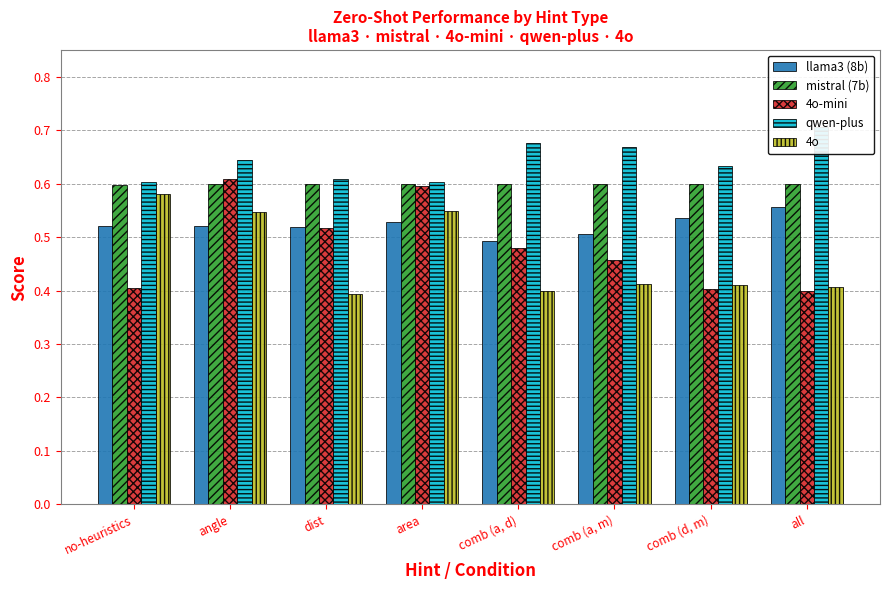

What is the greatest value displayed?

0.7